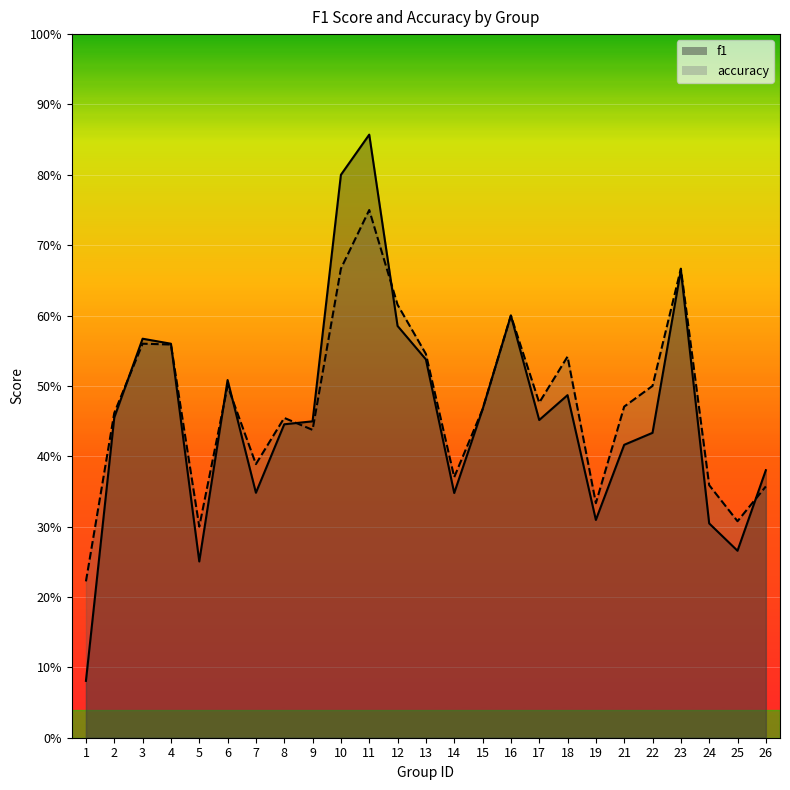

True or false: accuracy has a value of 0.5 at 18.

True